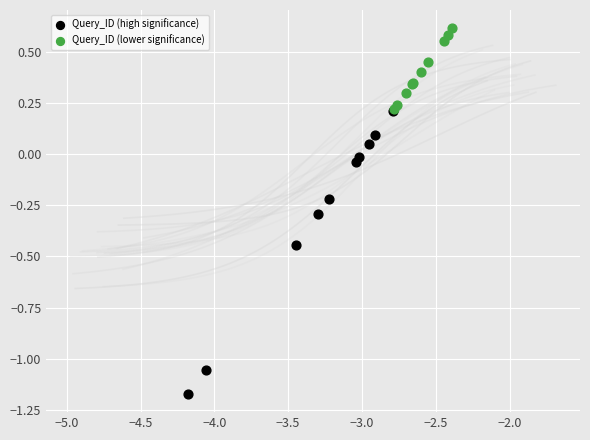

Which series has the largest Y range (max minus min)?

Query_ID (high significance)